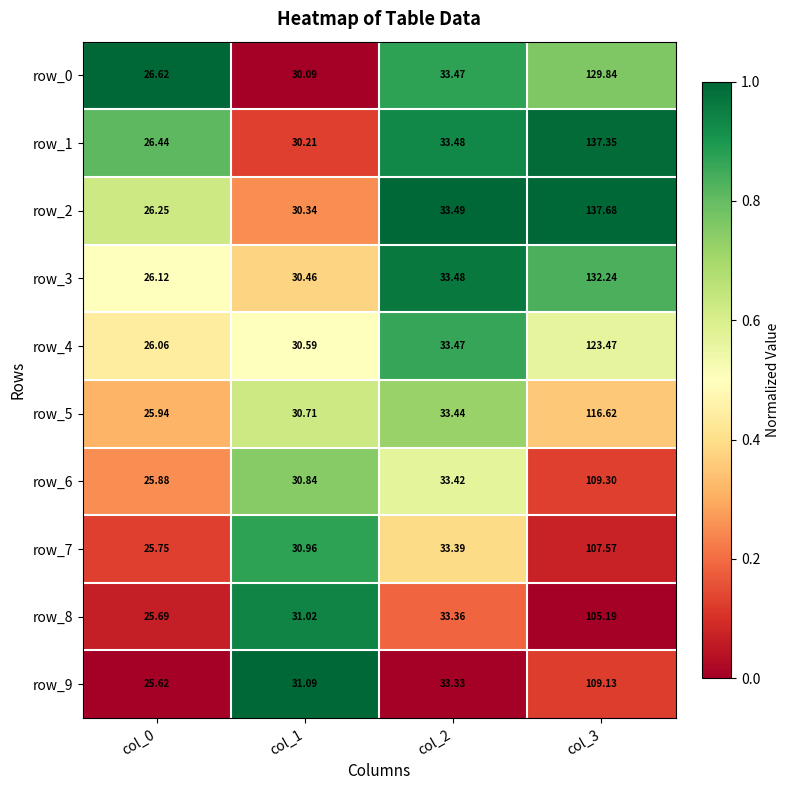

What is the difference between the highest and lowest values at col_0?

1.0